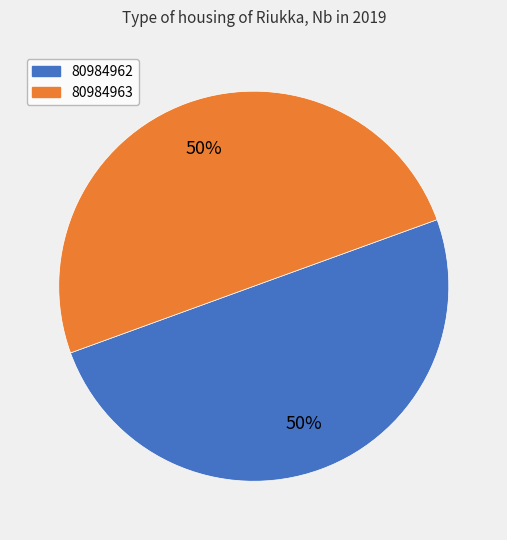

Approximately how many times larger is the value at 80984963 compared to 80984962?

1.0